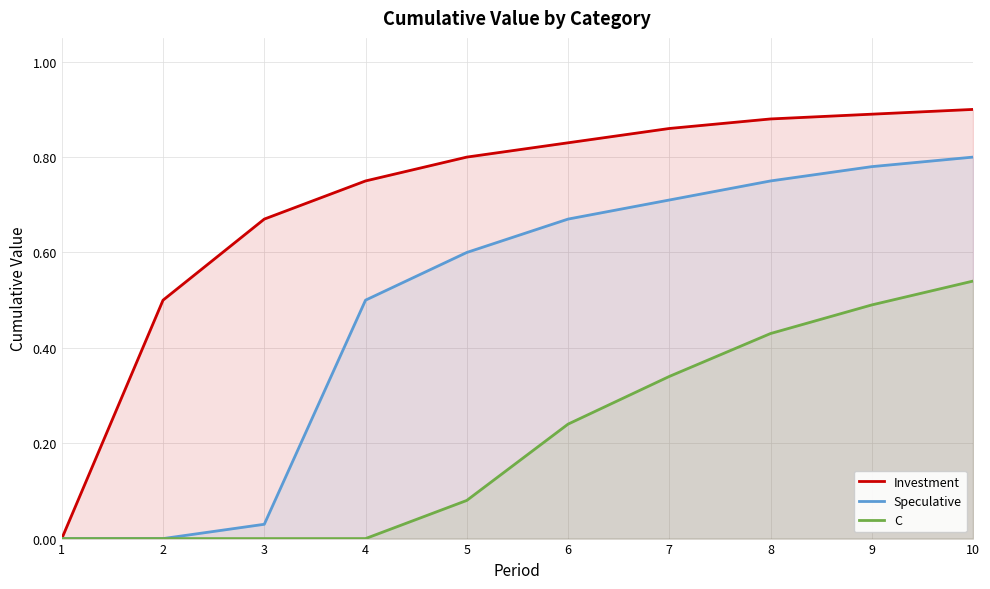

Which category has the lowest value across all series?

1